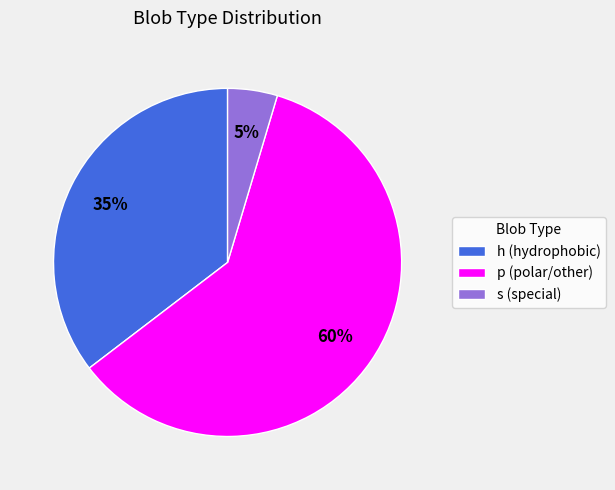

What percentage is the s (special) slice, to the nearest percent?

5%